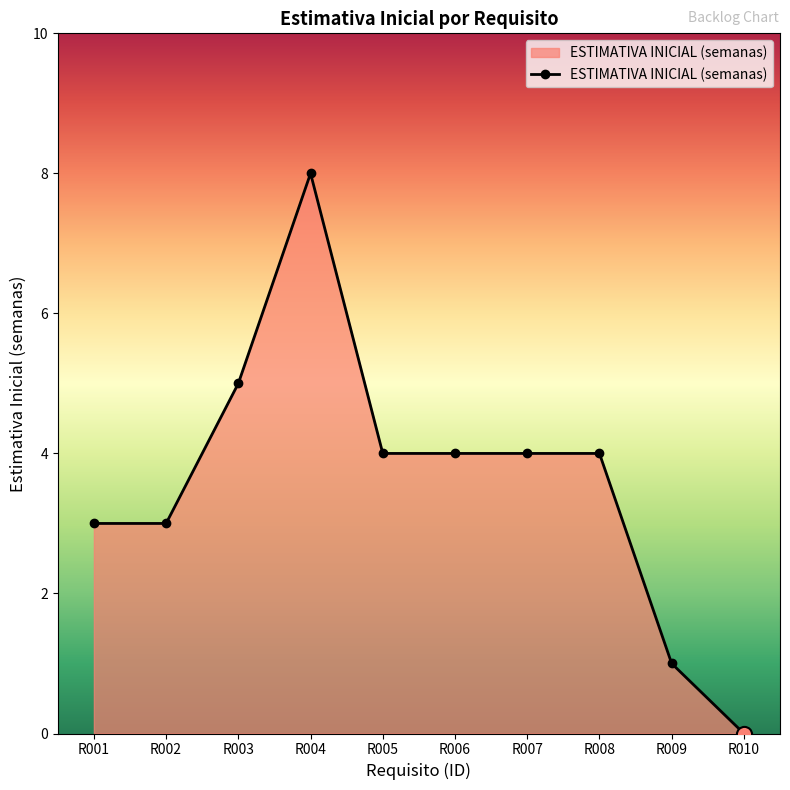

Which has a higher value, R003 or R002?

R003